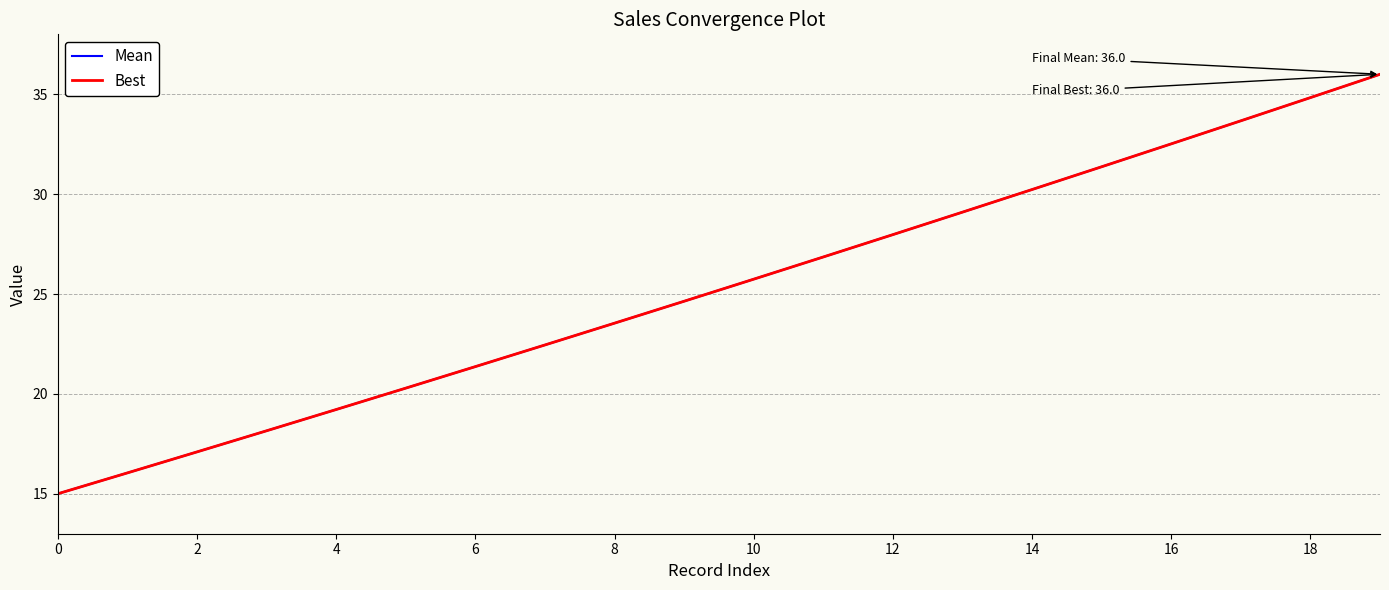

Is this an area chart (filled region under the line)?

No